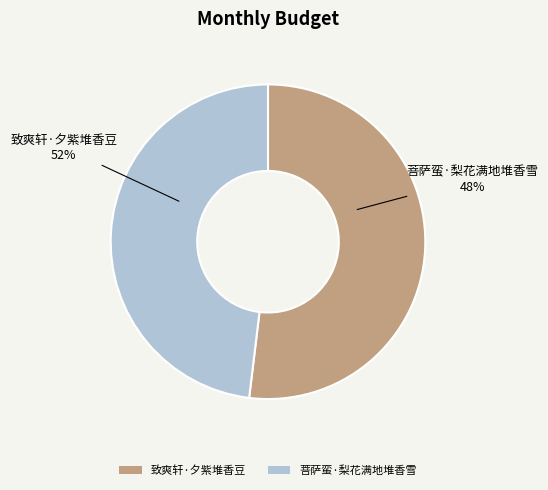

The 菩萨蛮·梨花满地堆香雪 slice represents 48% of the pie. True or false?

True